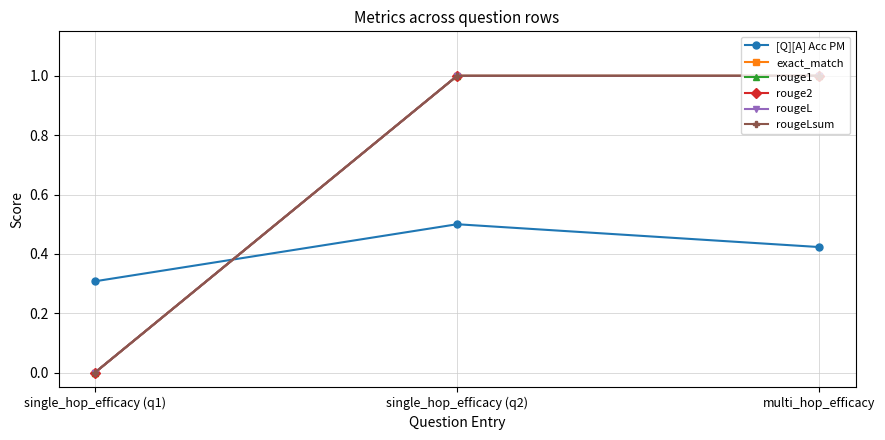

Between multi_hop_efficacy and single_hop_efficacy (q1), which is larger?

multi_hop_efficacy